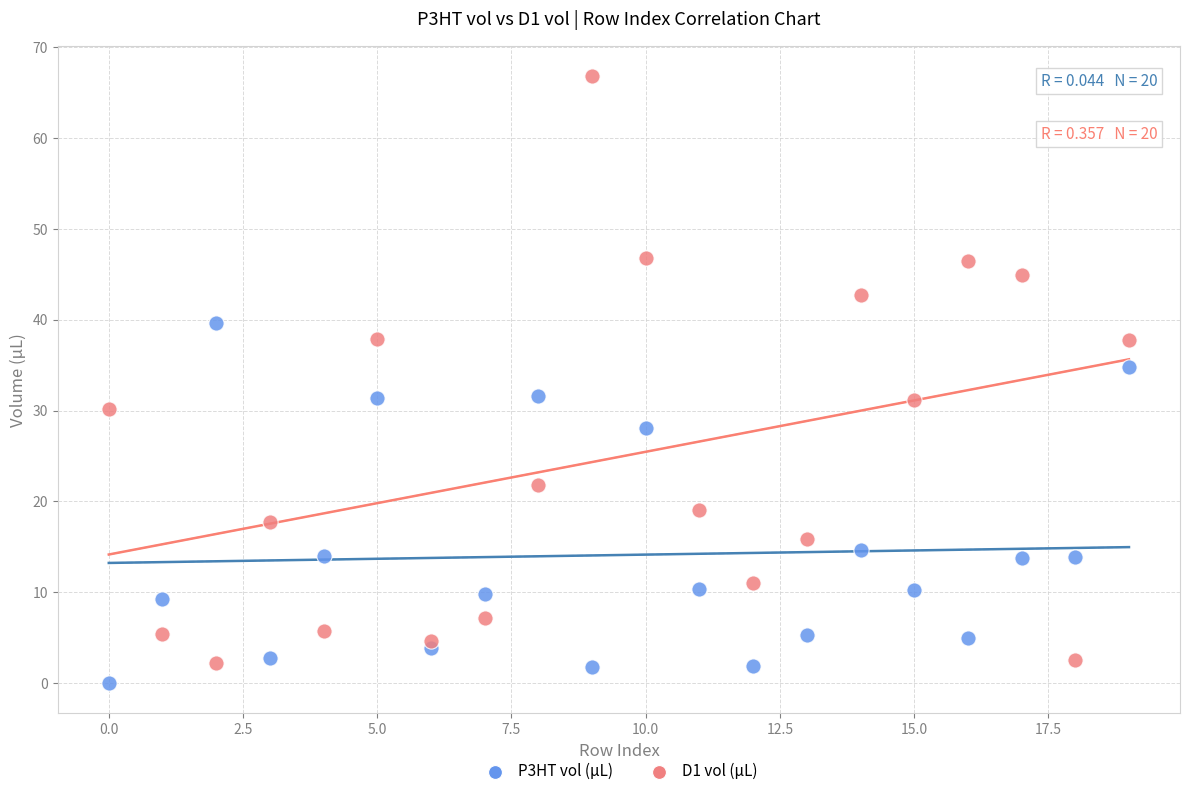

Which series contains the lowest Y value?

P3HT vol (µL)